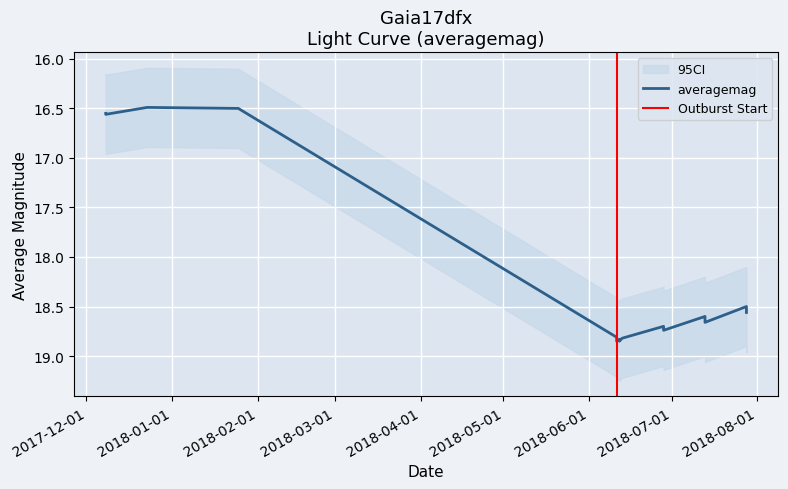

What is the smallest value displayed?

16.5